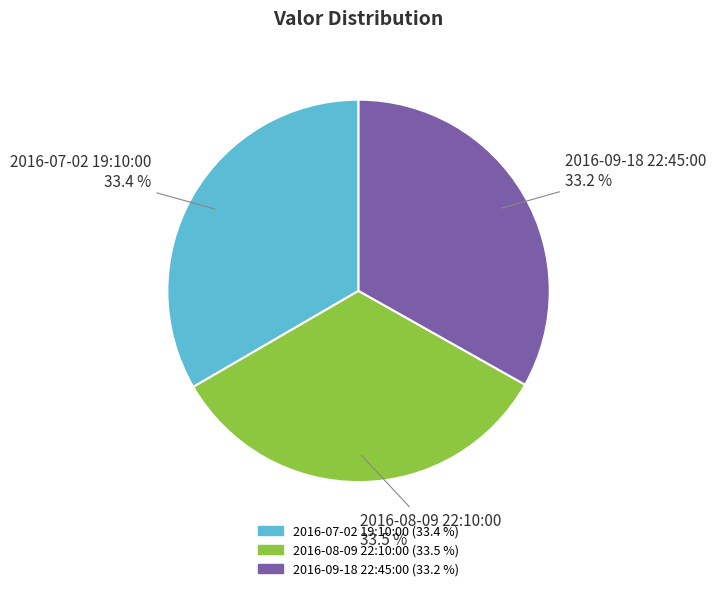

What is the total percentage of 2016-08-09 22:10:00 and 2016-07-02 19:10:00?

66.8%